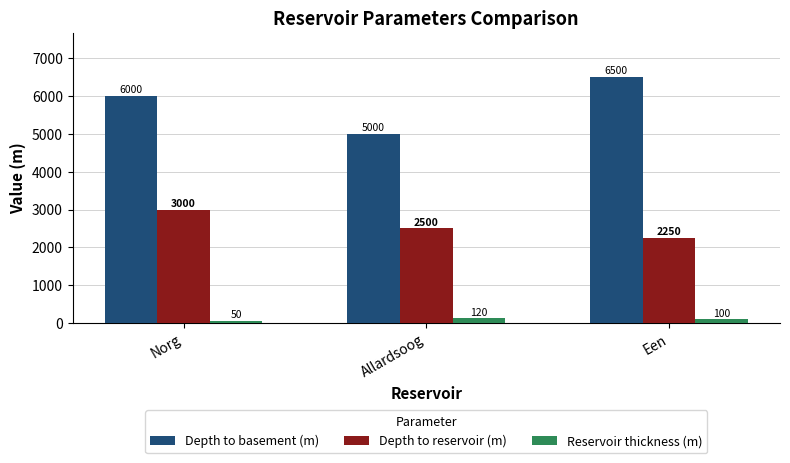

What is the greatest value displayed?

6500